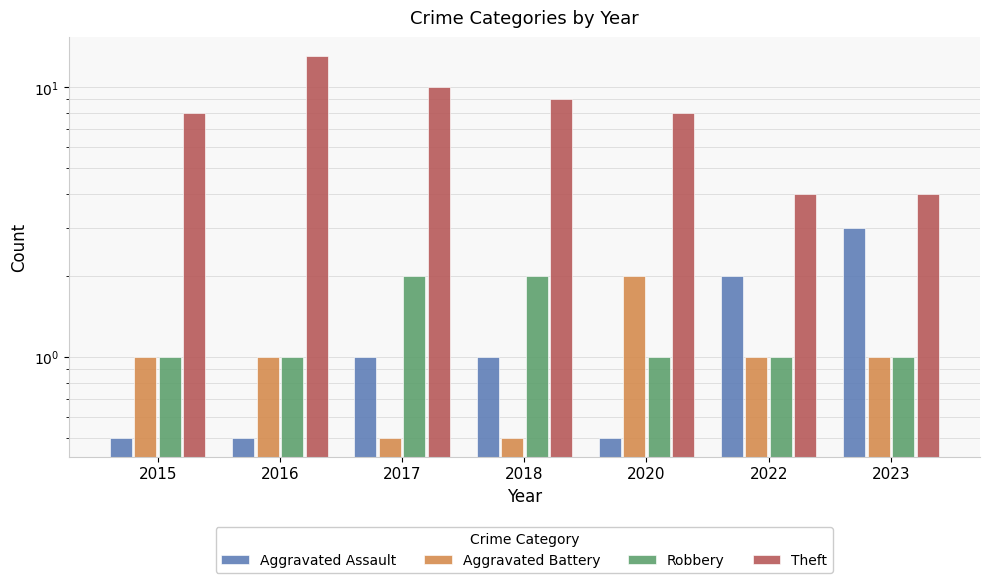

Reading left to right, what are all the values shown in this chart?

Aggravated Assault: 2015=0.5	2016=0.5	2017=1.0	2018=1.0	2020=0.5	2022=2.0	2023=3.0
Aggravated Battery: 2015=1.0	2016=1.0	2017=0.5	2018=0.5	2020=2.0	2022=1.0	2023=1.0
Robbery: 2015=1.0	2016=1.0	2017=2.0	2018=2.0	2020=1.0	2022=1.0	2023=1.0
Theft: 2015=8.0	2016=13.0	2017=10.0	2018=9.0	2020=8.0	2022=4.0	2023=4.0